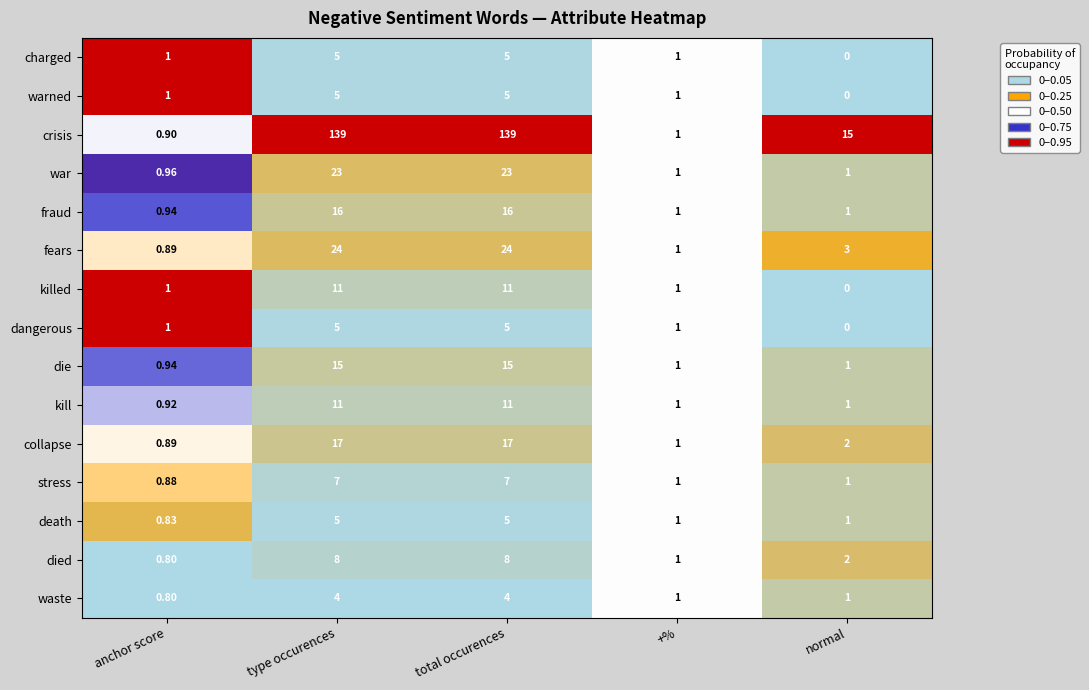

Which series has the largest range (max minus min)?

crisis